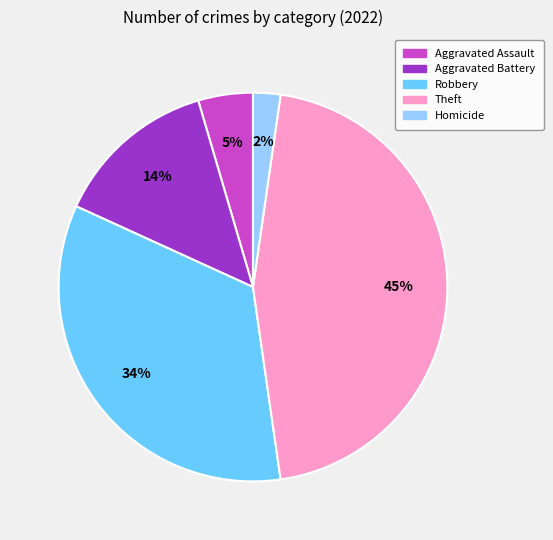

Which slice is the smallest?

Homicide